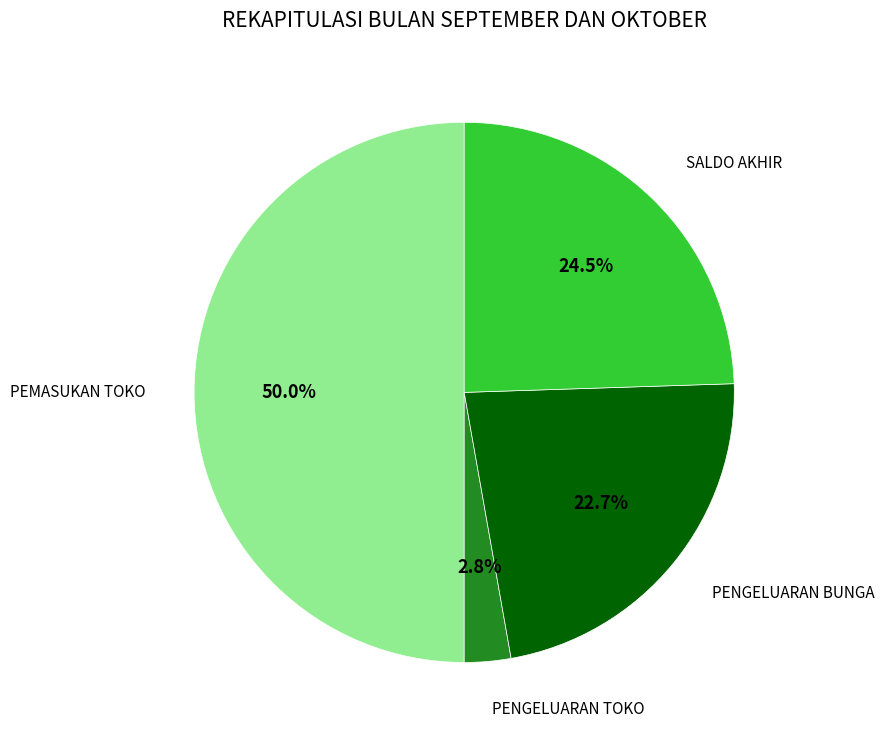

Which slice is the smallest?

PENGELUARAN TOKO